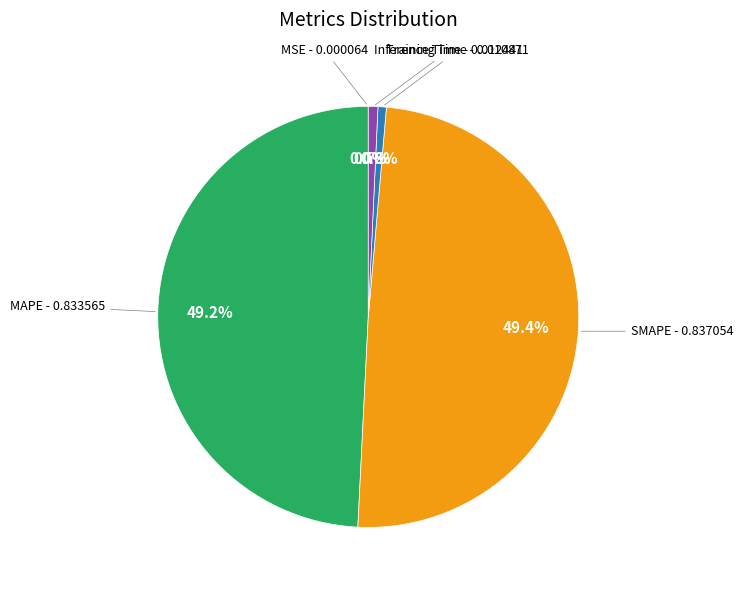

Is there a majority slice in this chart?

No